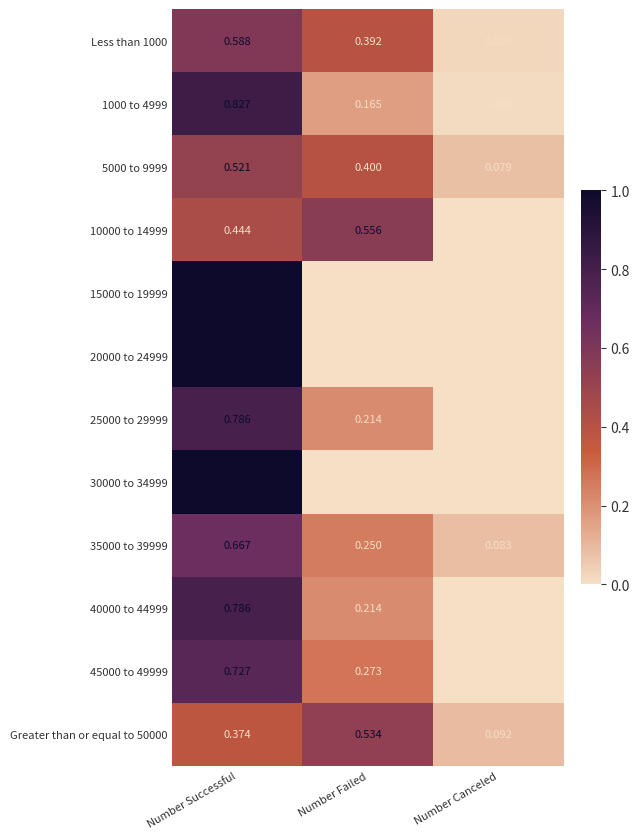

How many data points does each series have?

3